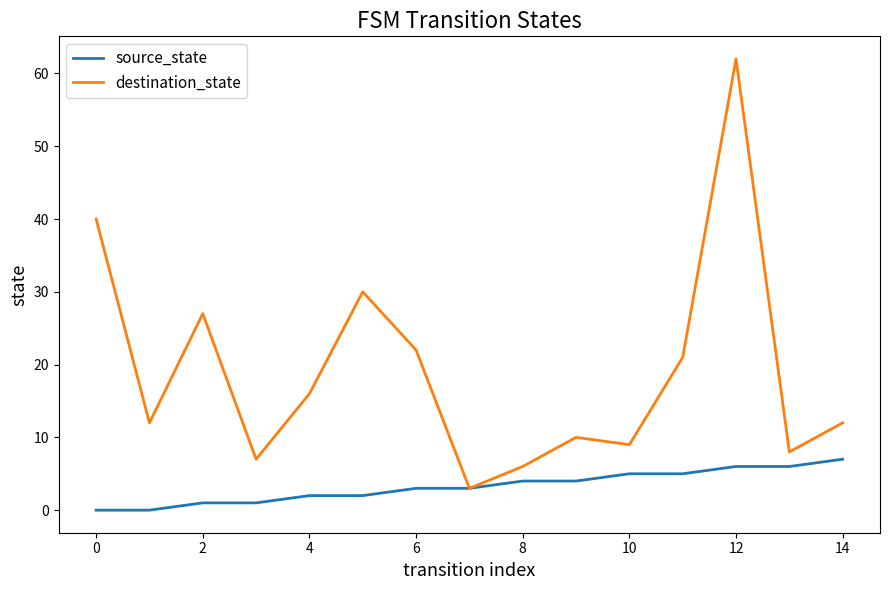

List the series in order of their peak value, lowest first.

source_state, destination_state